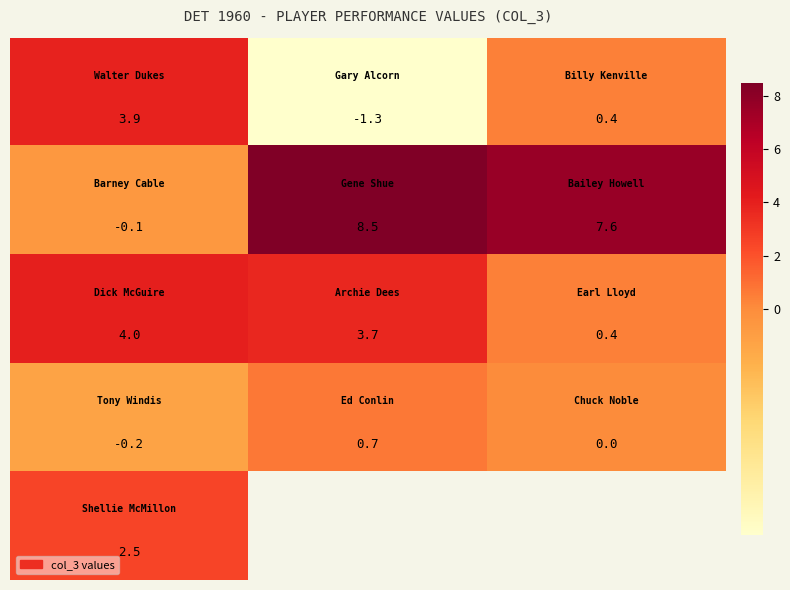

Between 2 and 1, which is larger?

2